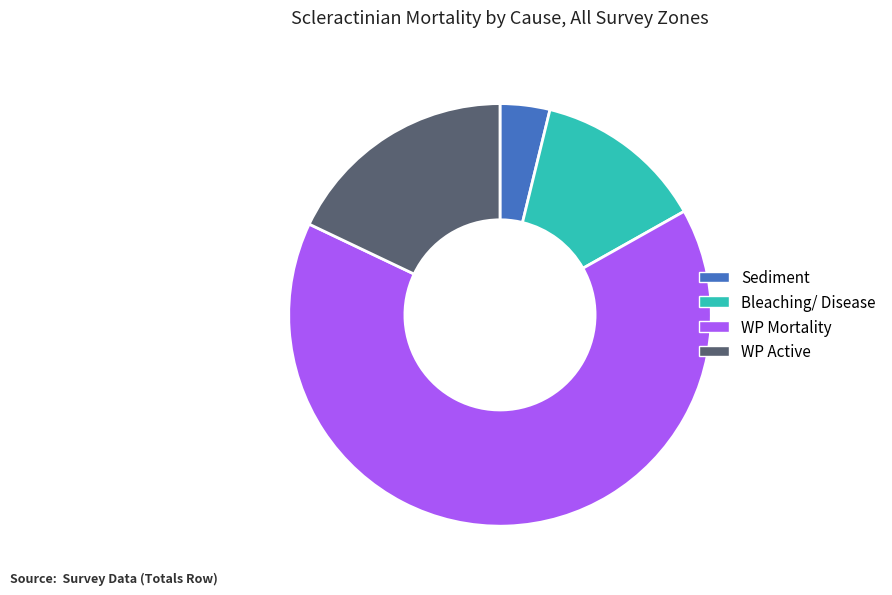

What is the ratio of the value at WP Active to the value at Bleaching/ Disease?

1.4